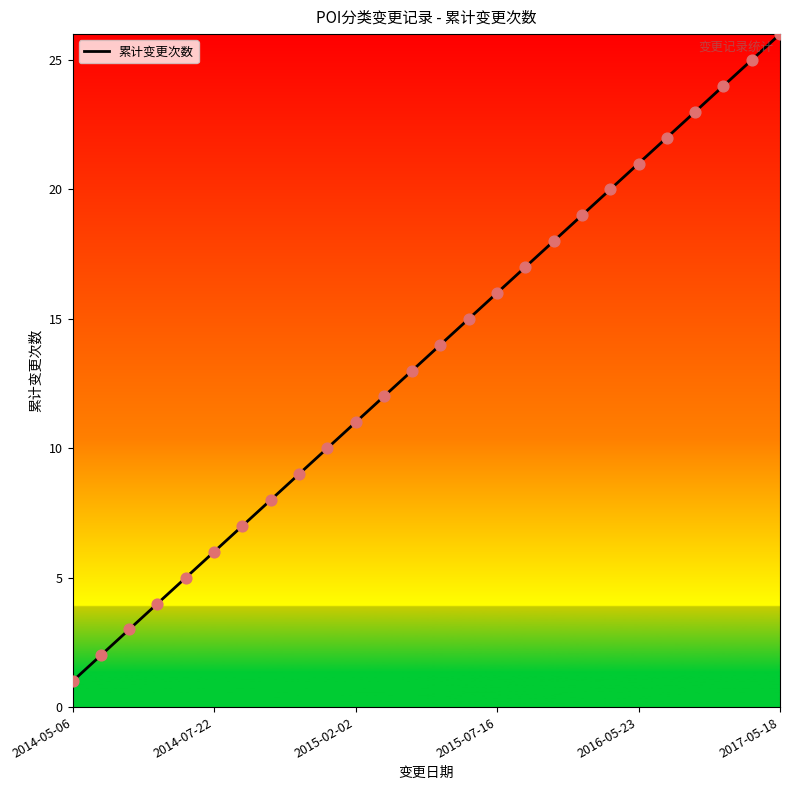

What is the difference between the maximum and minimum values?

25